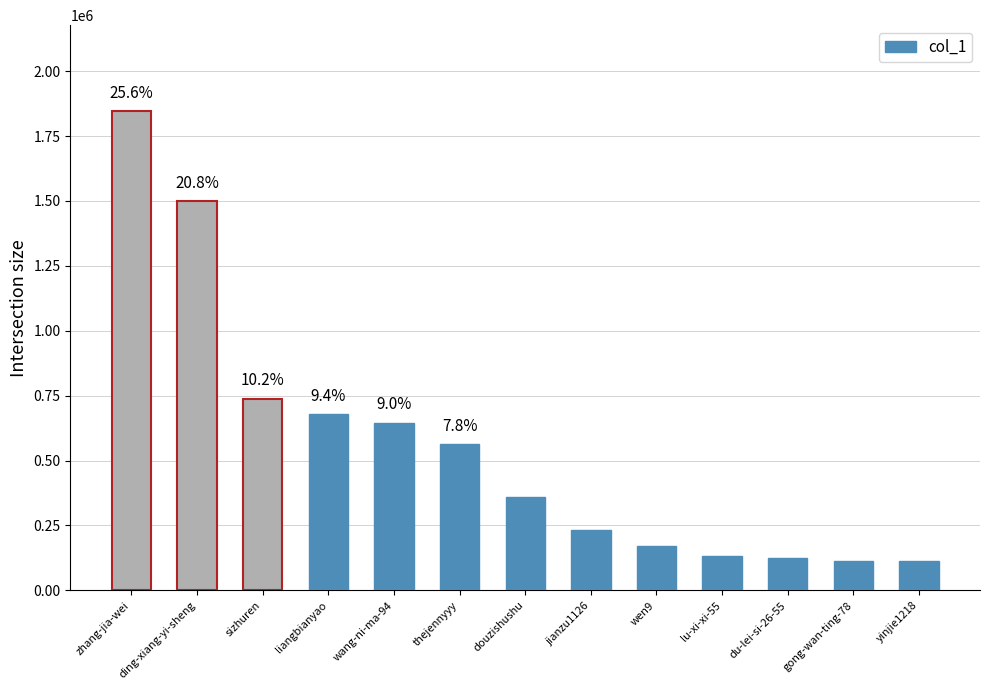

Which category has the highest value across all series?

zhang-jia-wei